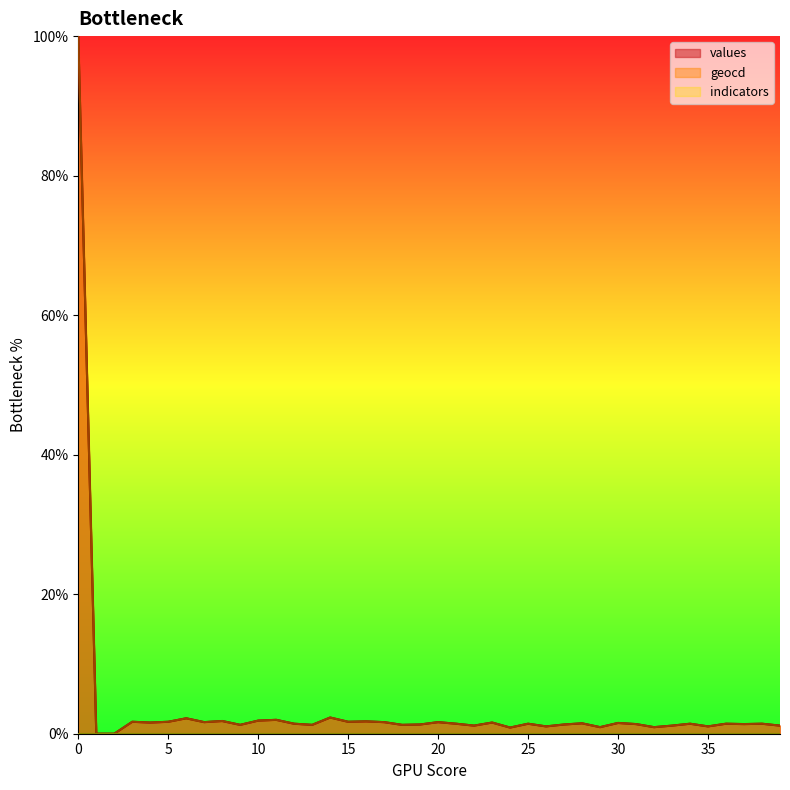

True or false: geocd has a value of 0.5 at 9.

False